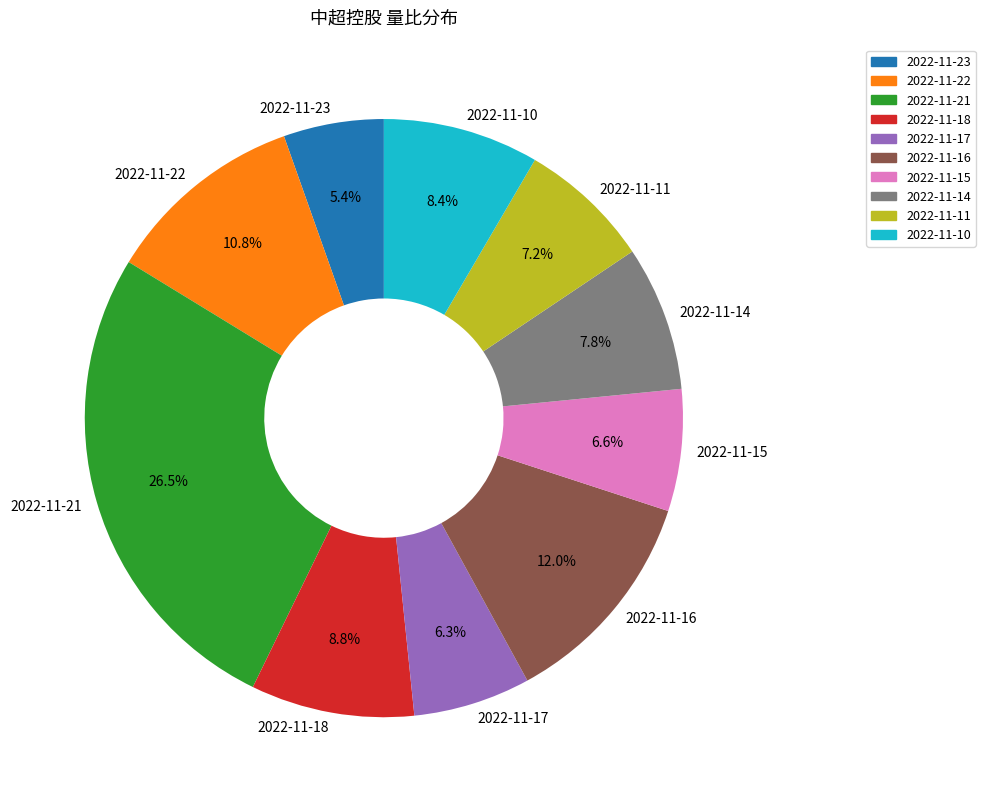

To the nearest percent, what is the difference between the largest and smallest slice percentages?

21%